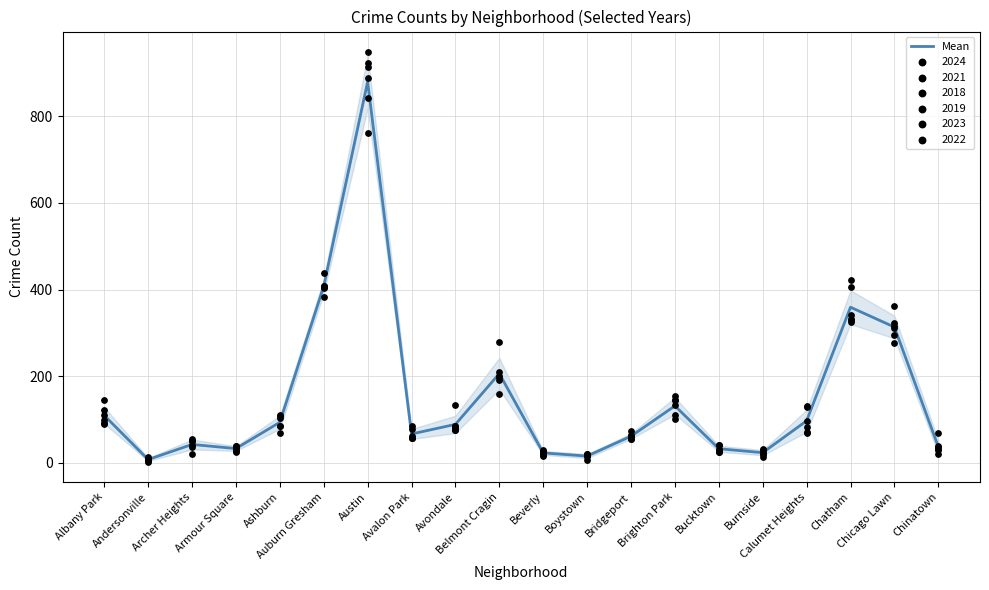

What is the ratio of the value at Calumet Heights to the value at Chatham?

0.3